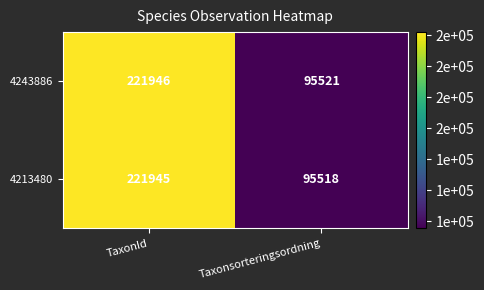

Where is 4243886 nearest to the value 158733?

Taxonsorteringsordning